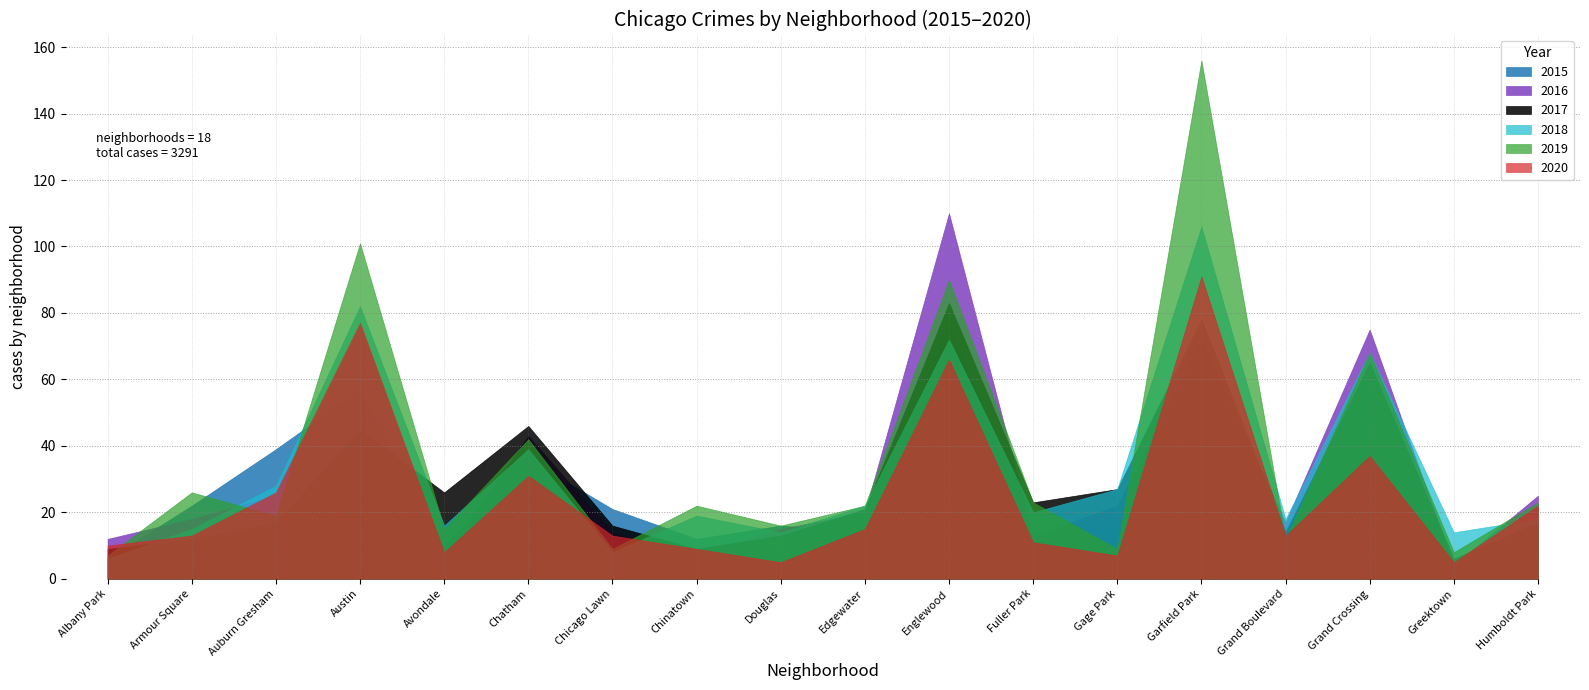

Is it true that 2016 equals 6 at Greektown?

False